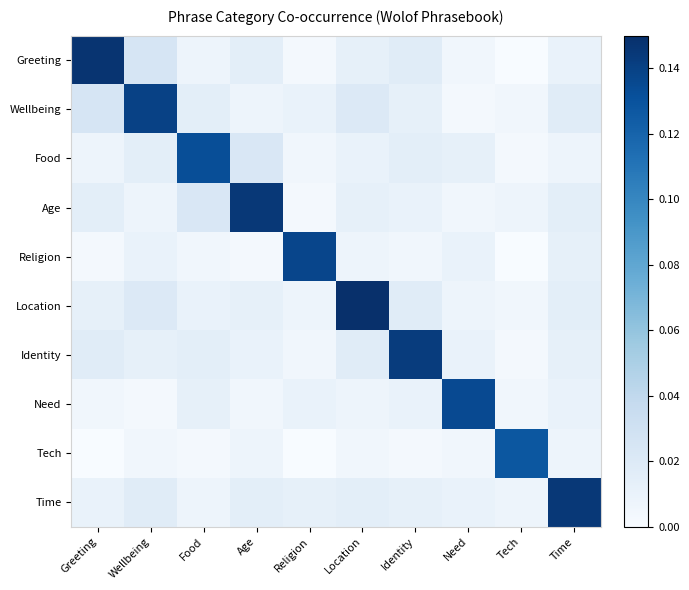

How many data points does each series have?

10